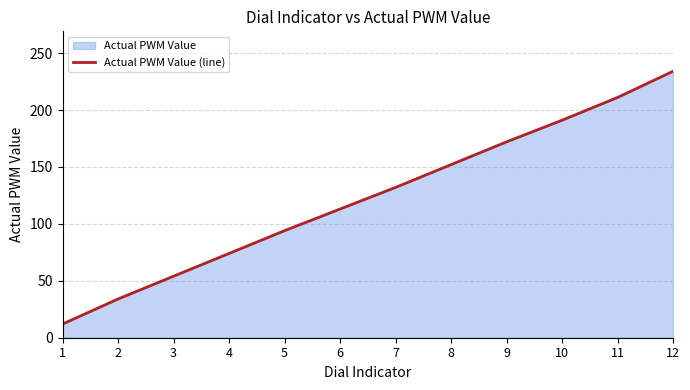

Approximately how many times larger is the value at 7 compared to 1?

11.0